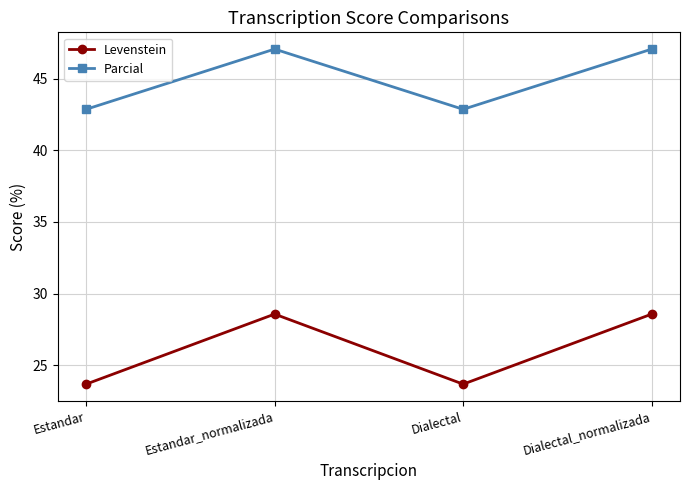

Is the value of Levenstein at Dialectal_normalizada greater than the value of Parcial at Estandar_normalizada?

No